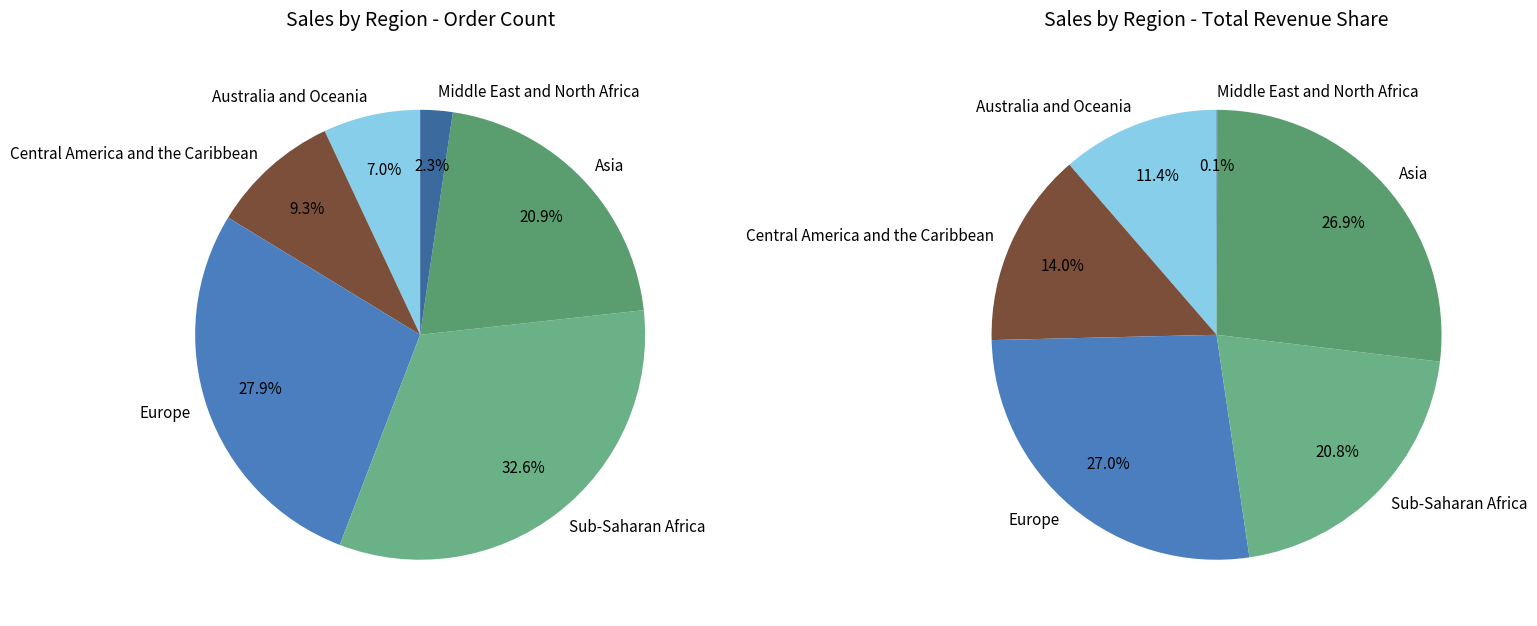

What percentage is the Europe slice, to the nearest percent?

28%